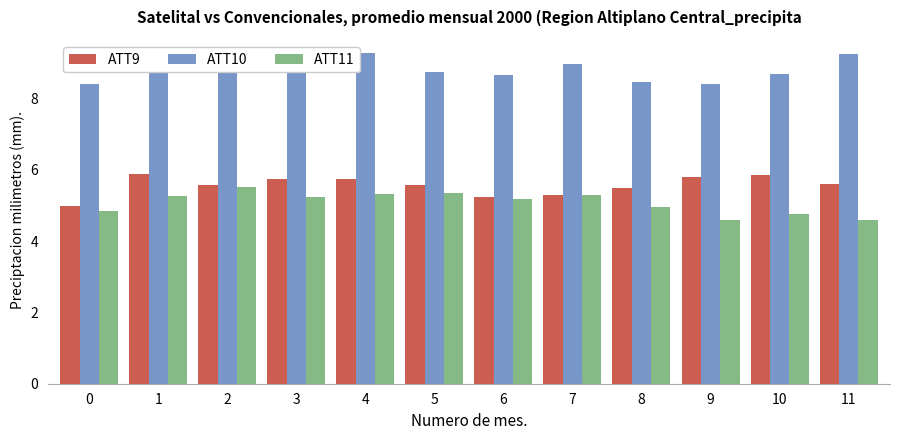

Count the number of categories in the chart.

12